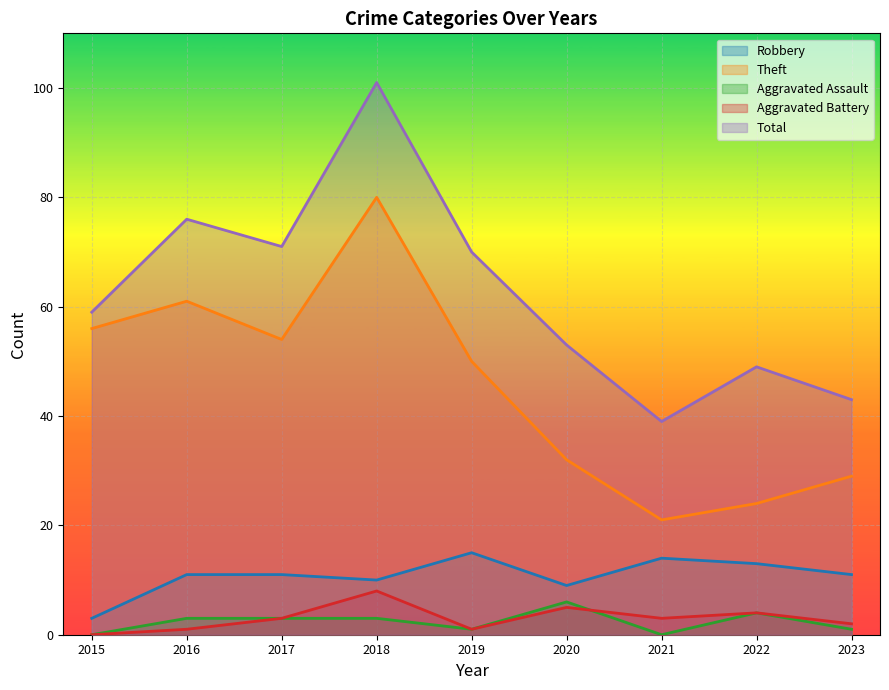

The Aggravated Assault series shows -2 at 2015. True or false?

False